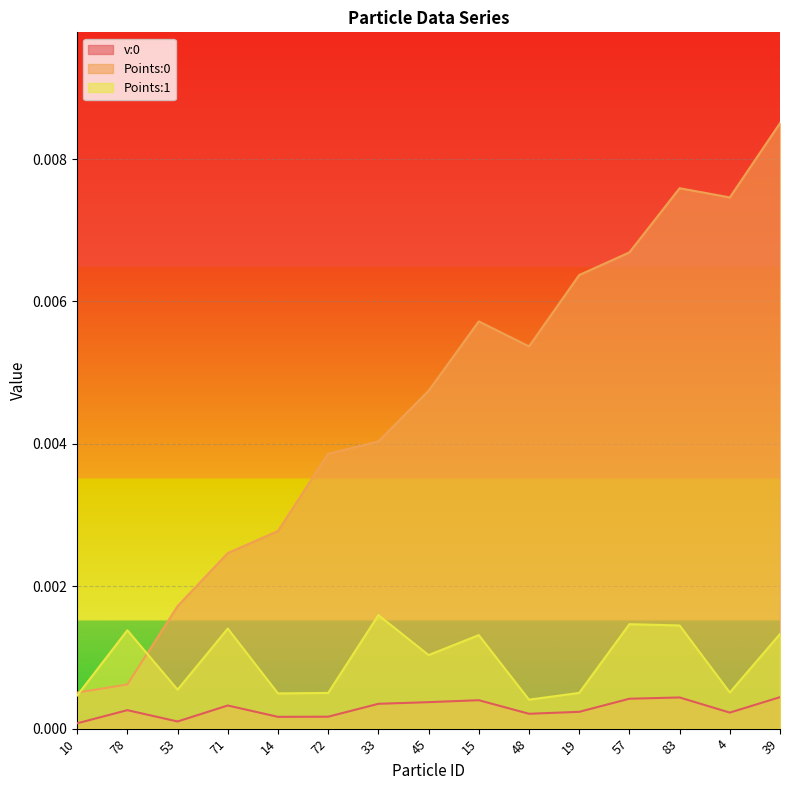

Rank the series by their maximum value, from highest to lowest.

Points:0, Points:1, v:0